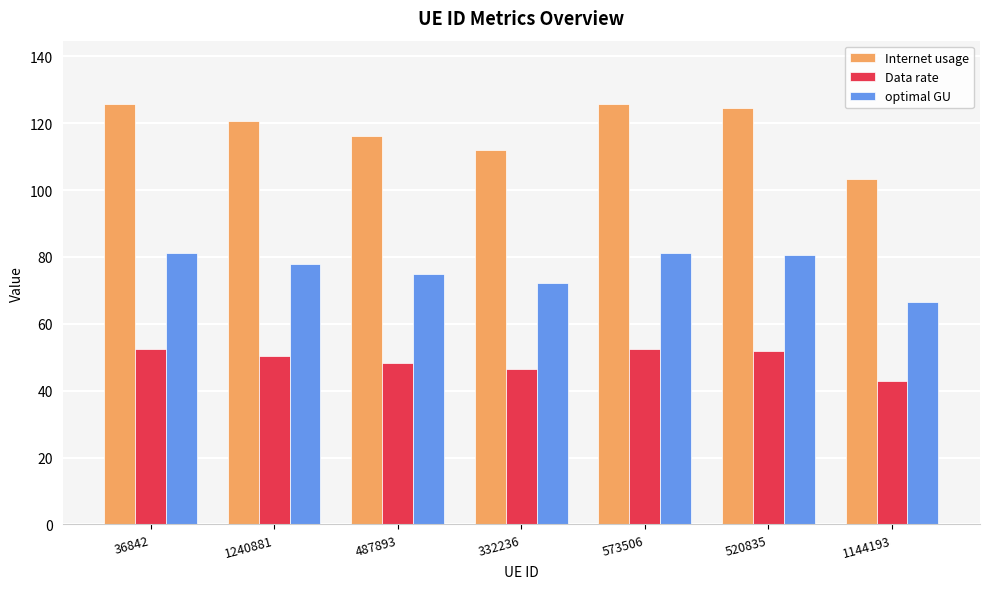

Does the chart contain stacked bars?

No